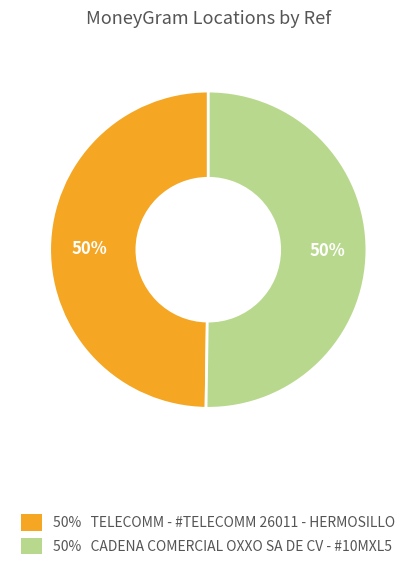

To the nearest percent, what is the average slice percentage?

50%